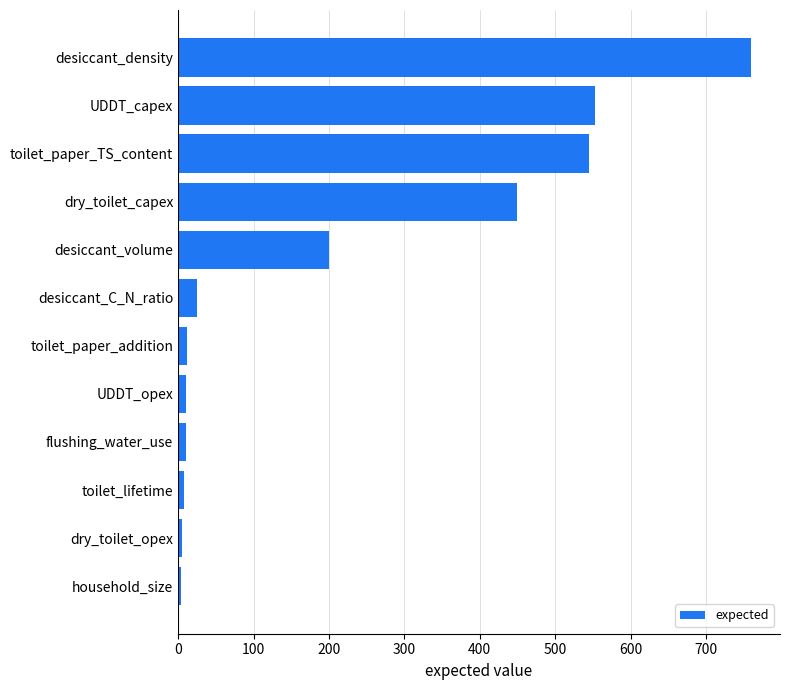

What is the difference between the second highest and second lowest values?

548.0